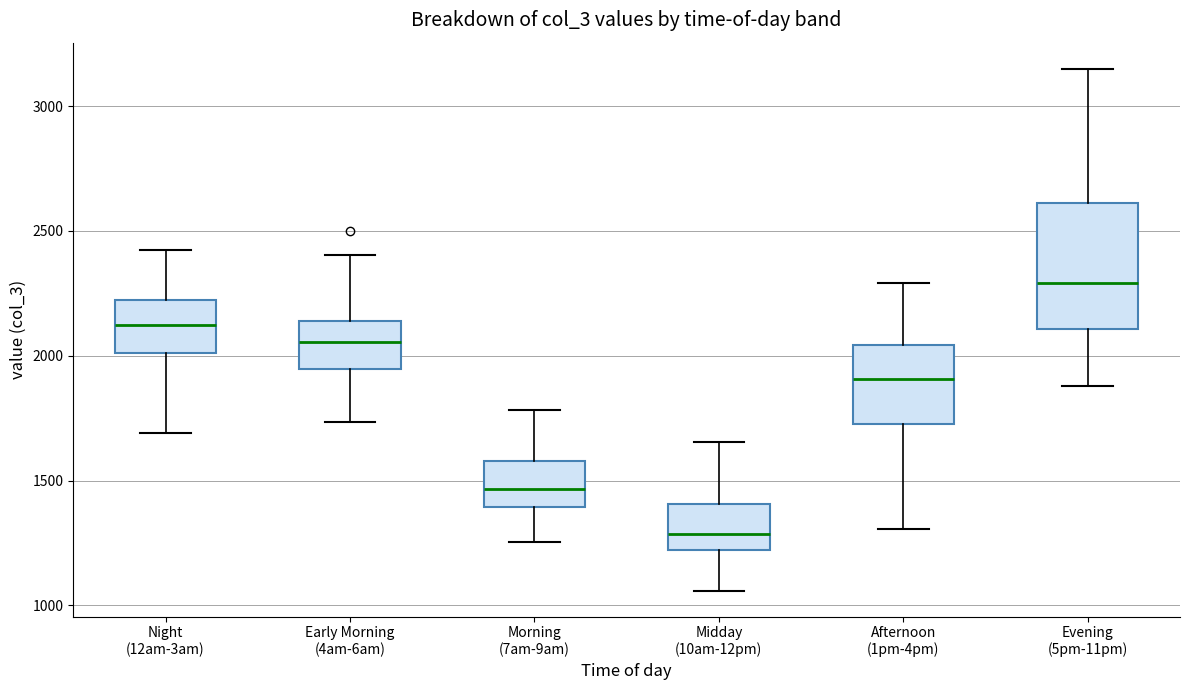

Reading left to right, read every box against the y-axis: the position of its median line, the range the box covers, and the ends of its whiskers. The values are not printed on the chart, so give them approximately, as read against the axis.

Night (12am-3am): median 2100, box 2000 to 2200, whiskers 1700 to 2400
Early Morning (4am-6am): median 2050, box 1950 to 2150, whiskers 1750 to 2400
Morning (7am-9am): median 1450, box 1400 to 1600, whiskers 1250 to 1800
Midday (10am-12pm): median 1300, box 1200 to 1400, whiskers 1050 to 1650
Afternoon (1pm-4pm): median 1900, box 1750 to 2050, whiskers 1300 to 2300
Evening (5pm-11pm): median 2300, box 2100 to 2600, whiskers 1900 to 3150